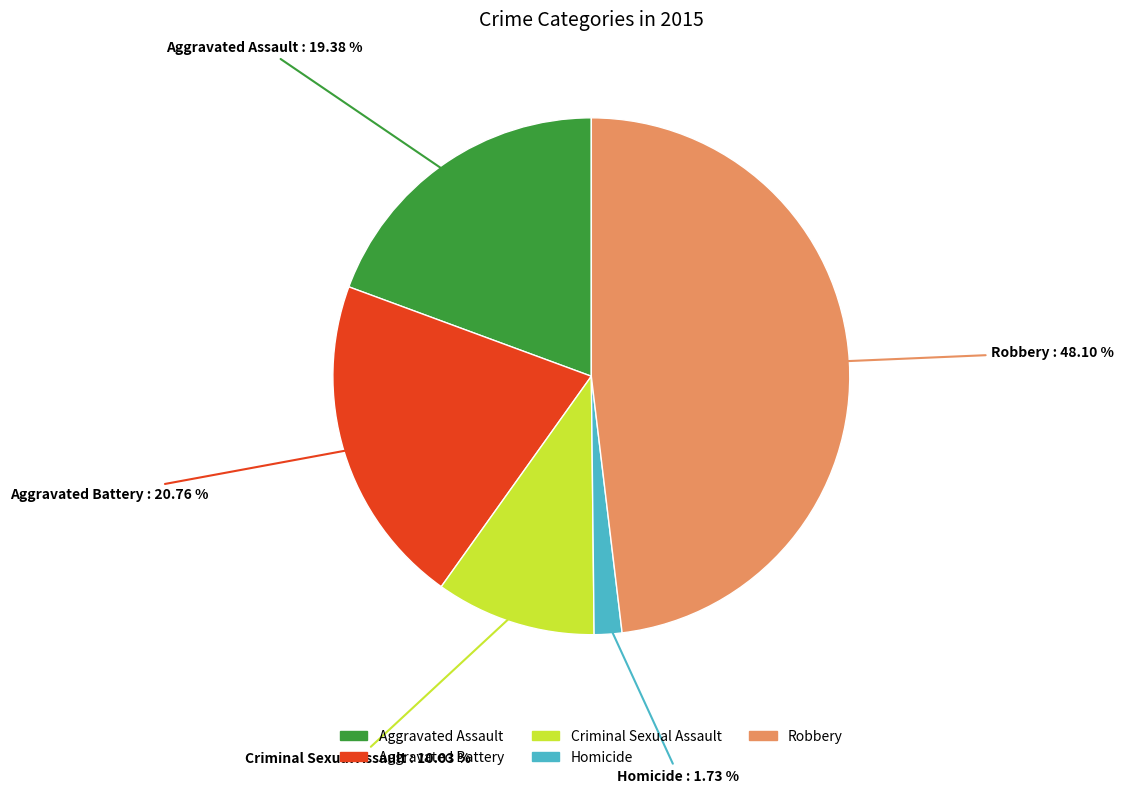

To the nearest percent, what is the difference between the largest and smallest slice percentages?

46%